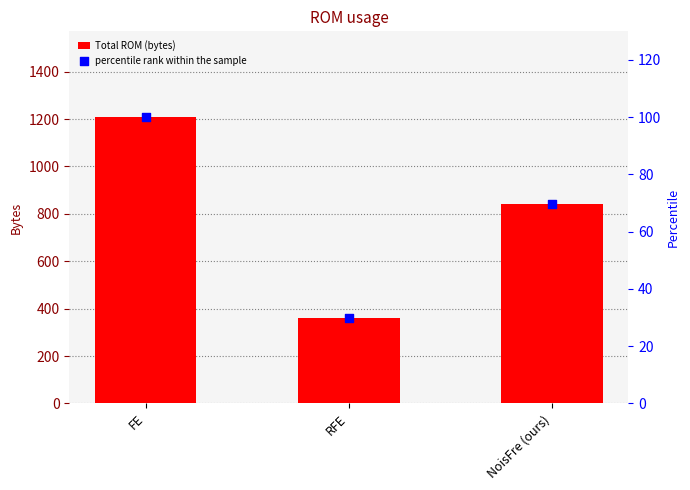

Is the value of Total ROM (bytes) at NoisFre (ours) greater than the value of percentile rank within the sample at RFE?

Yes